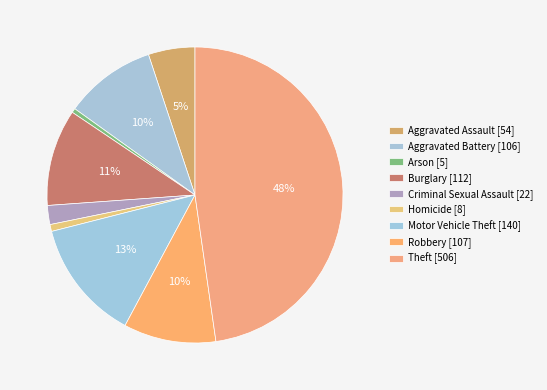

Count the number of slices in the pie.

9